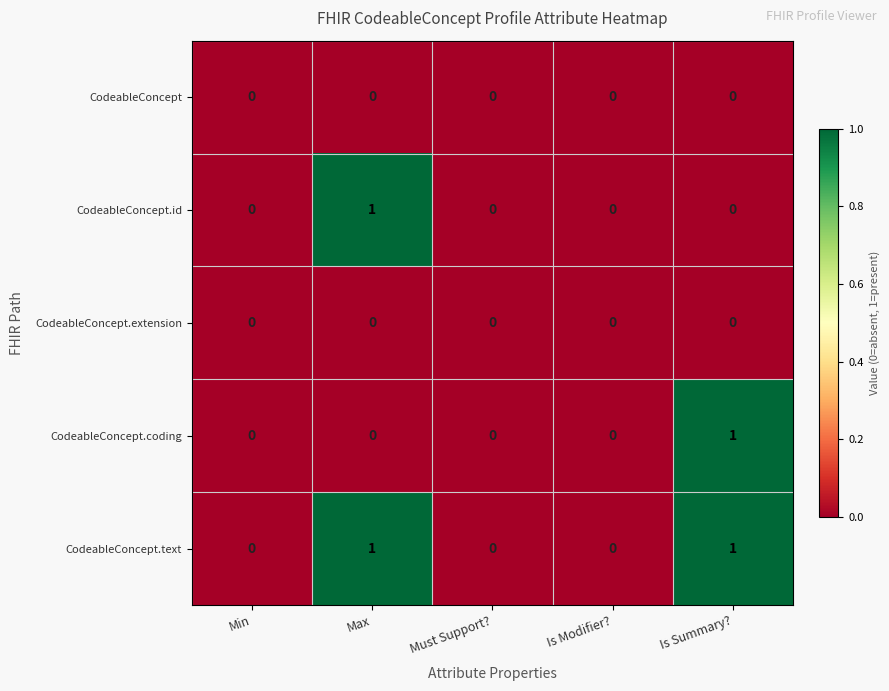

Reading right to left, transcribe all the data shown in this chart.

CodeableConcept: Is Summary?=0	Is Modifier?=0	Must Support?=0	Max=0	Min=0
CodeableConcept.id: Is Summary?=0	Is Modifier?=0	Must Support?=0	Max=1	Min=0
CodeableConcept.extension: Is Summary?=0	Is Modifier?=0	Must Support?=0	Max=0	Min=0
CodeableConcept.coding: Is Summary?=1	Is Modifier?=0	Must Support?=0	Max=0	Min=0
CodeableConcept.text: Is Summary?=1	Is Modifier?=0	Must Support?=0	Max=1	Min=0